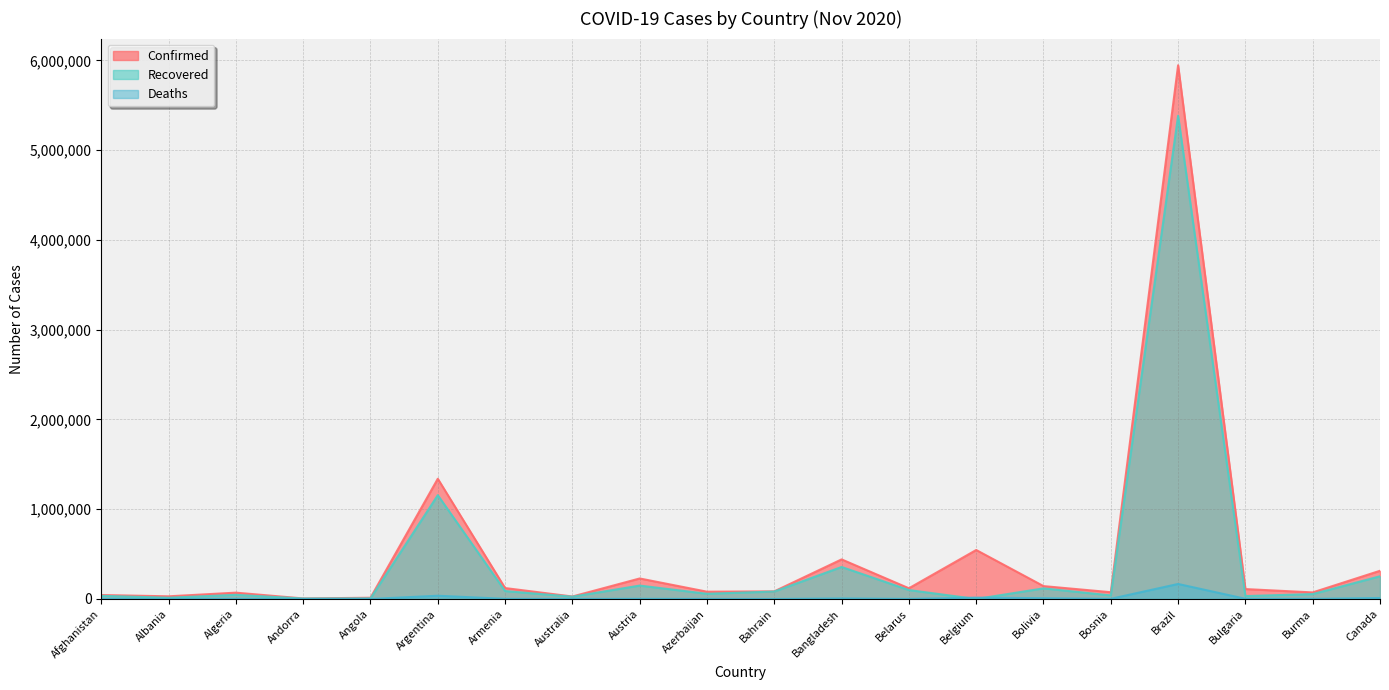

Which series has the largest range (max minus min)?

Confirmed